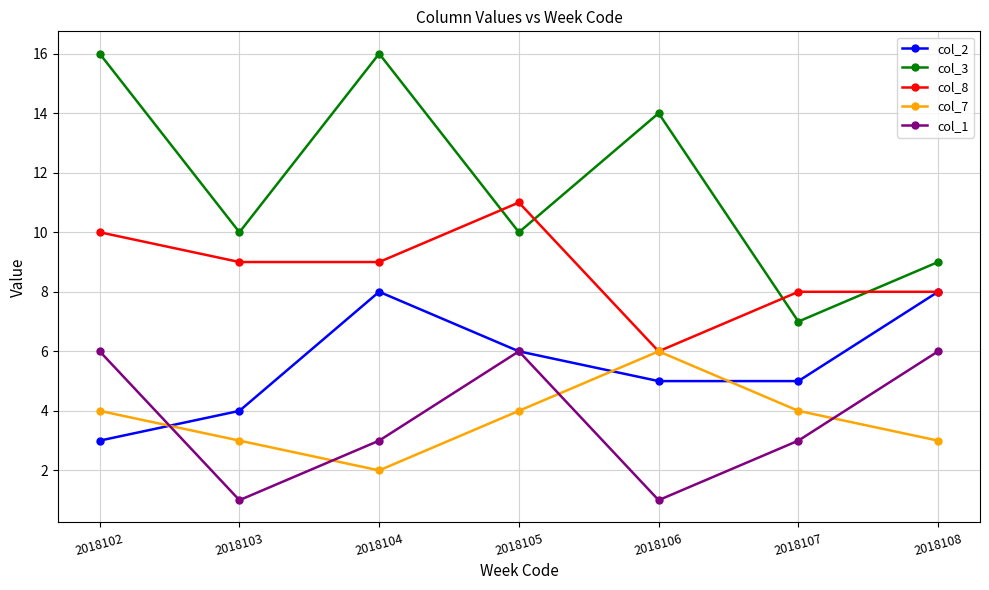

Which series changed the most between 2018103 and 2018104?

col_3